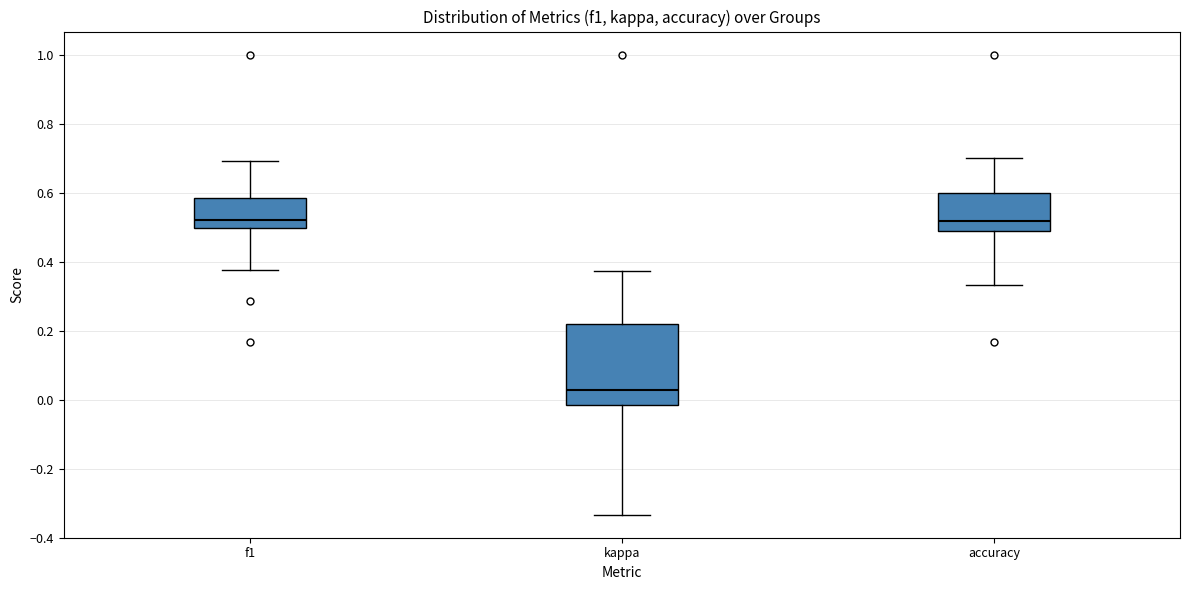

Reading left to right, read every box against the y-axis: the position of its median line, the range the box covers, and the ends of its whiskers. The values are not printed on the chart, so give them approximately, as read against the axis.

f1: median 0.52, box 0.50 to 0.58, whiskers 0.38 to 0.70
kappa: median 0.02, box -0.02 to 0.22, whiskers -0.34 to 0.38
accuracy: median 0.52, box 0.48 to 0.60, whiskers 0.34 to 0.70